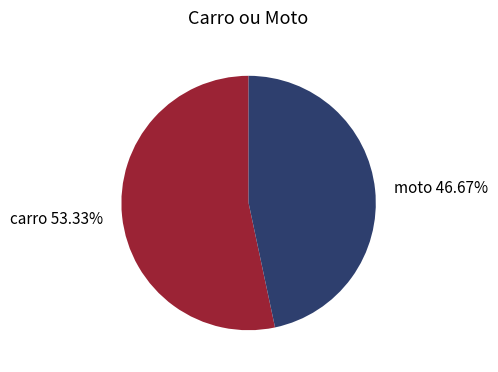

True or false: moto accounts for 47% of the total.

True